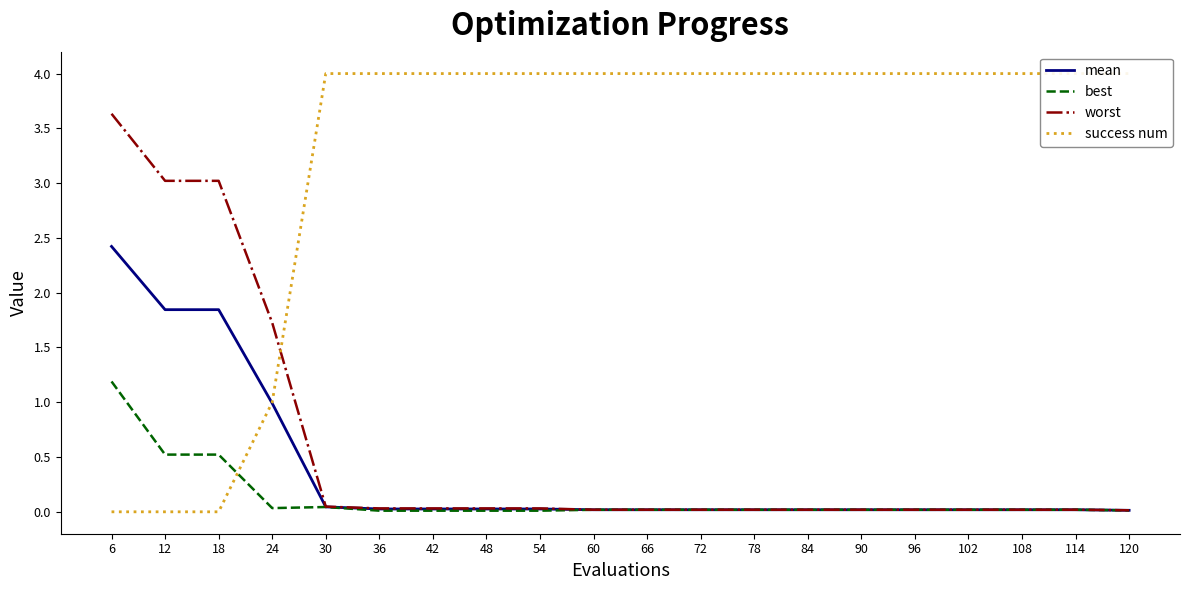

Reading left to right, extract all data points from this chart.

mean: 6=2.4	12=1.8	18=1.8	24=1.0	30=0.0	36=0.0	42=0.0	48=0.0	54=0.0	60=0.0	66=0.0	72=0.0	78=0.0	84=0.0	90=0.0	96=0.0	102=0.0	108=0.0	114=0.0	120=0.0
best: 6=1.2	12=0.5	18=0.5	24=0.0	30=0.0	36=0.0	42=0.0	48=0.0	54=0.0	60=0.0	66=0.0	72=0.0	78=0.0	84=0.0	90=0.0	96=0.0	102=0.0	108=0.0	114=0.0	120=0.0
worst: 6=3.6	12=3.0	18=3.0	24=1.7	30=0.0	36=0.0	42=0.0	48=0.0	54=0.0	60=0.0	66=0.0	72=0.0	78=0.0	84=0.0	90=0.0	96=0.0	102=0.0	108=0.0	114=0.0	120=0.0
success num: 6=0.0	12=0.0	18=0.0	24=1.0	30=4.0	36=4.0	42=4.0	48=4.0	54=4.0	60=4.0	66=4.0	72=4.0	78=4.0	84=4.0	90=4.0	96=4.0	102=4.0	108=4.0	114=4.0	120=4.0